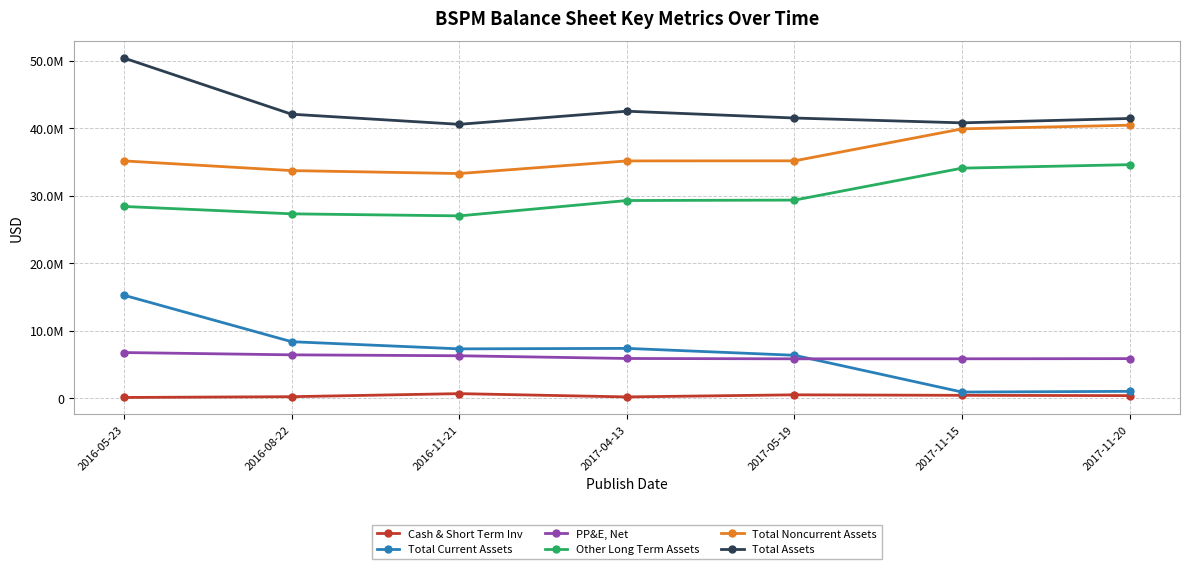

Which series has the largest range (max minus min)?

Total Current Assets